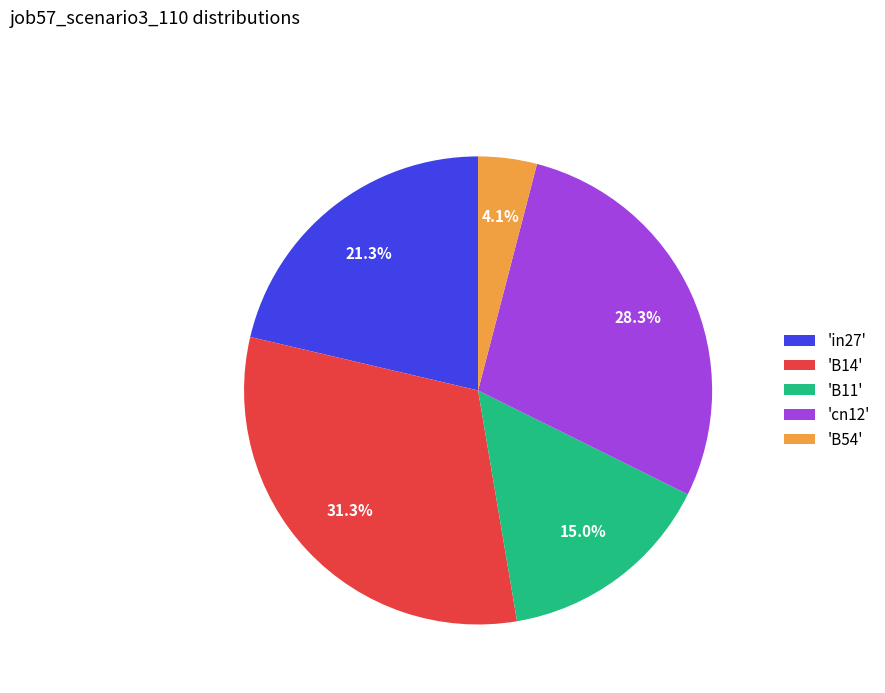

What percentage is NOT represented by 'B14'?

68.7%